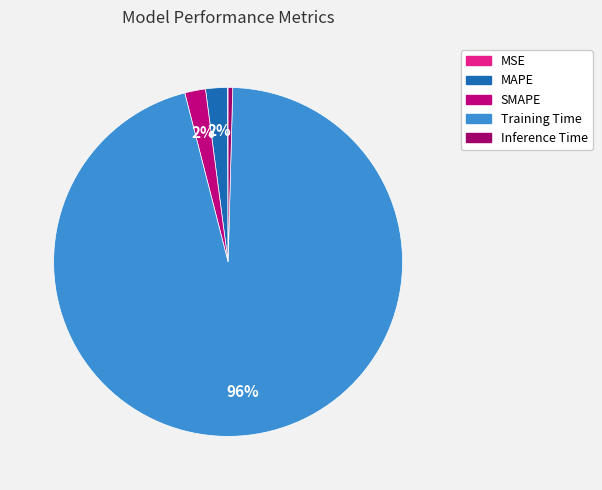

To the nearest percent, what portion does SMAPE represent?

2%